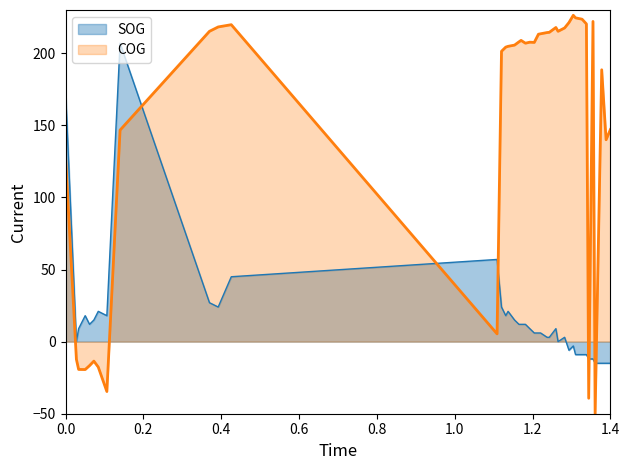

What is the sum of all SOG values?

666.0